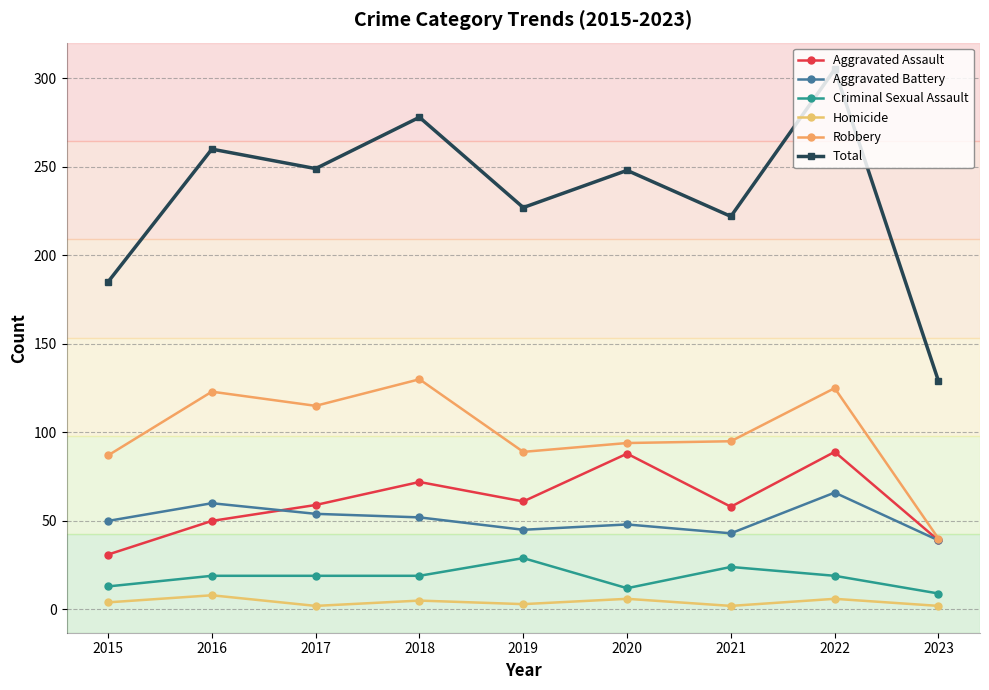

In Robbery, how many points are lower than both neighbors (excluding endpoints)?

2